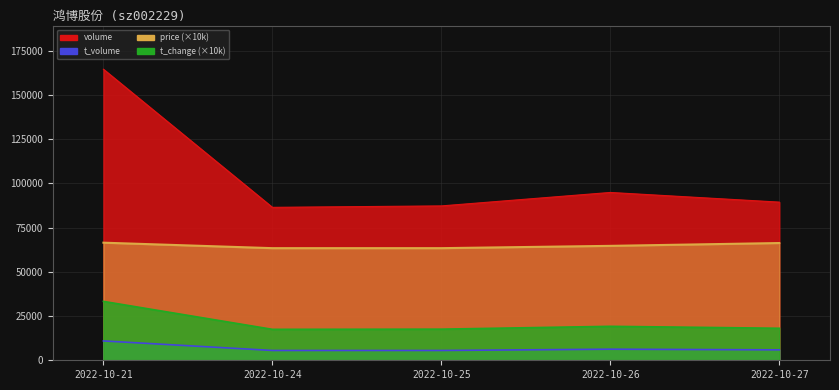

Between 2022-10-26 and 2022-10-27, which series saw the biggest shift?

volume